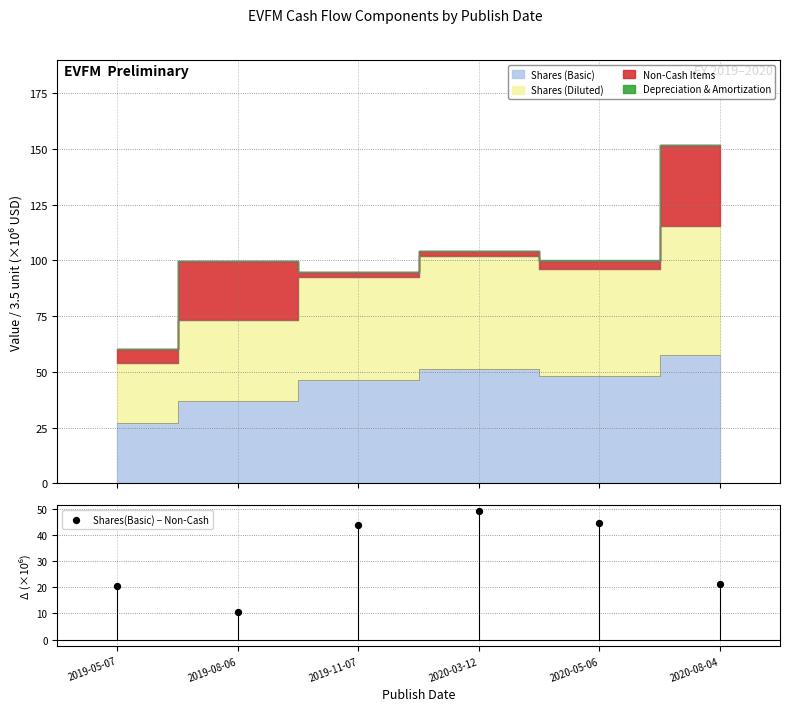

What is the change in value from 2019-11-07 to 2020-05-06?

+0.8